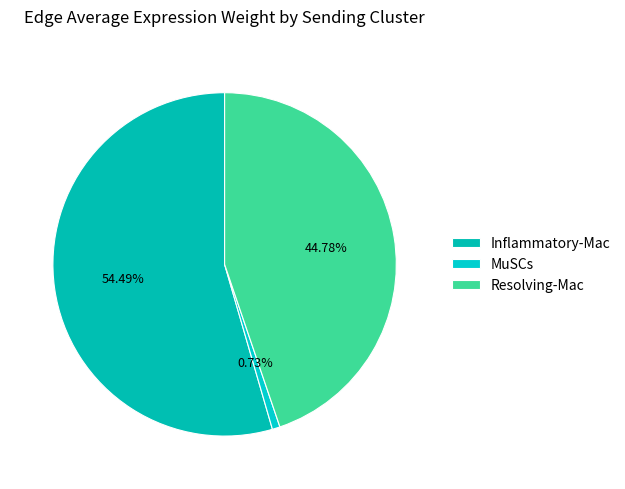

What is the largest slice in the pie chart?

Inflammatory-Mac